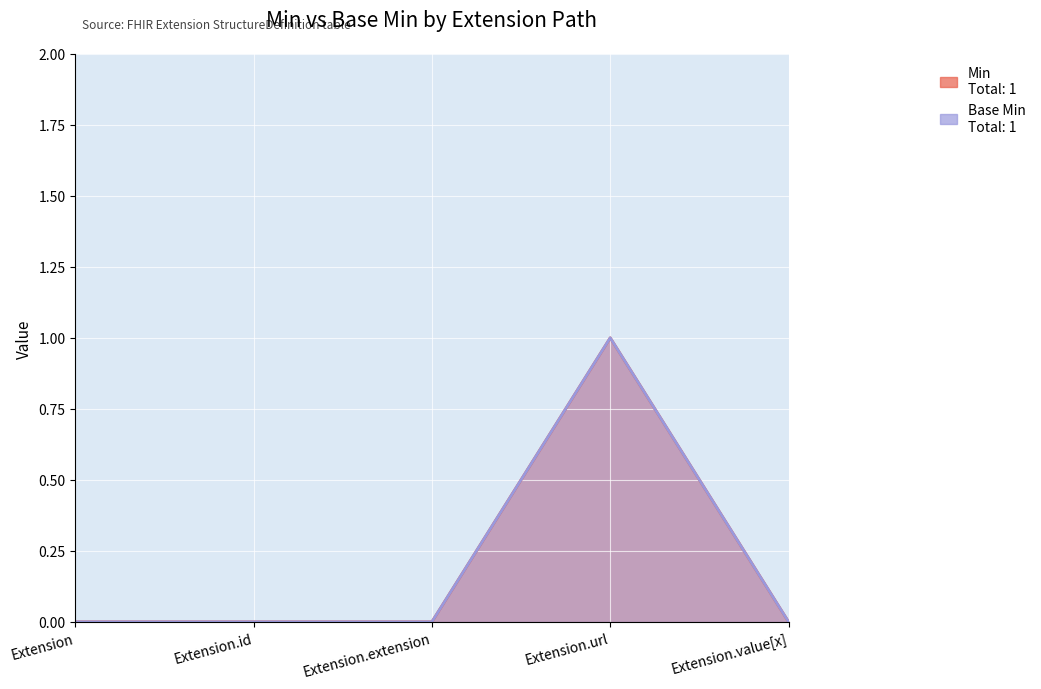

Which category has the highest value across all series?

Extension.url